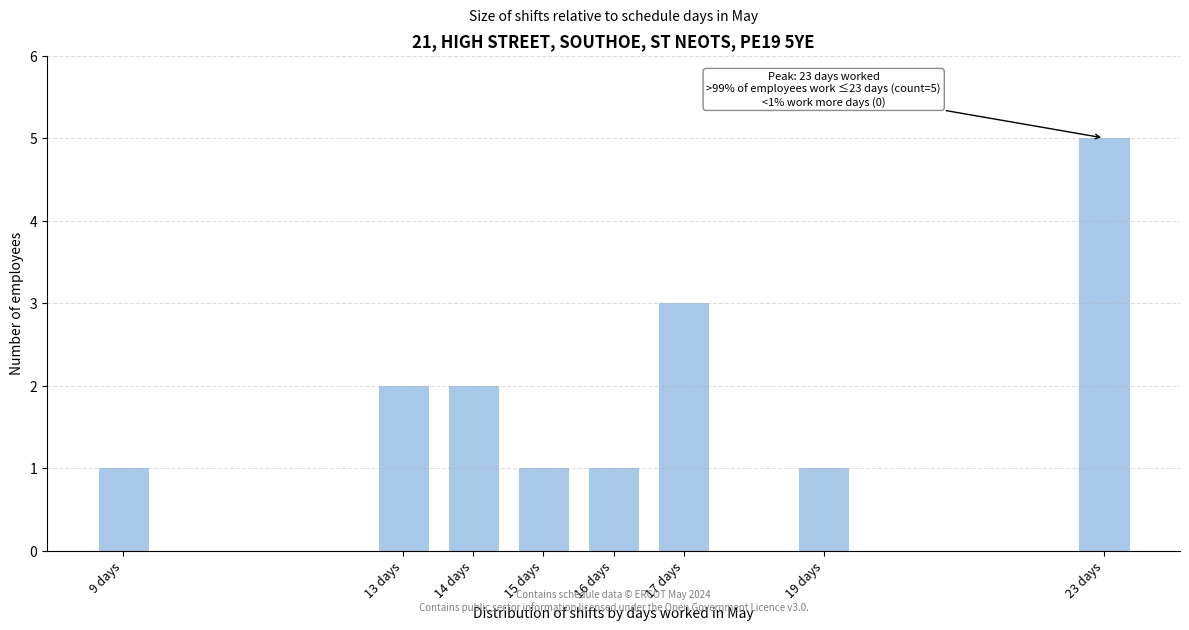

Reading left to right, extract all data points from this chart.

9 days=1	13 days=2	14 days=2	15 days=1	16 days=1	17 days=3	19 days=1	23 days=5